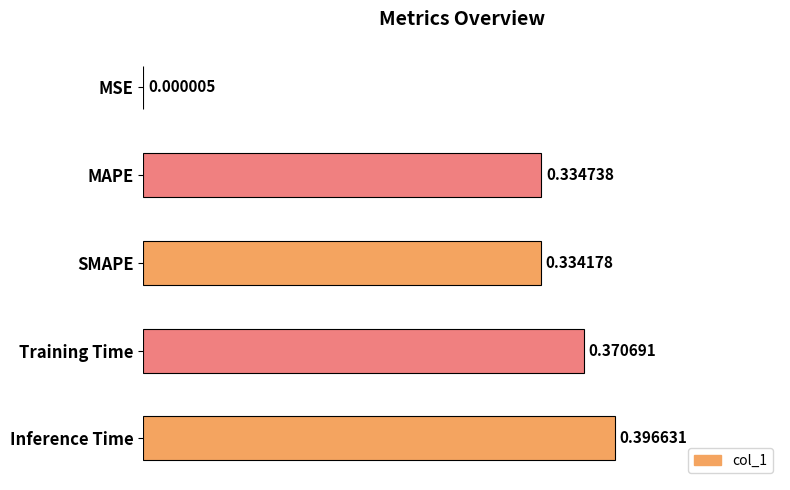

Which has a higher value, Training Time or Inference Time?

Inference Time